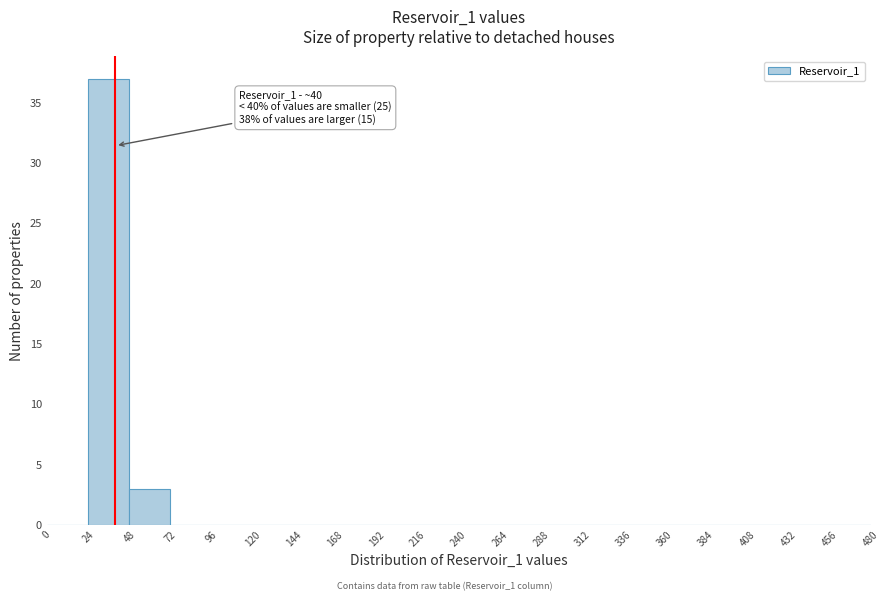

Over which range of the x-axis is the bar tallest?

24 to 48